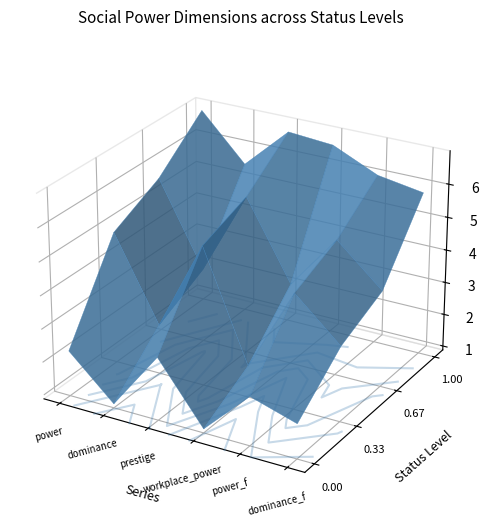

Reading right to left, what are all the values shown in this chart?

power: 3=6.9	2=5.6	1=4.9	0=2.2
dominance: 3=5.5	2=3.1	1=2.4	0=1.0
prestige: 3=6.8	2=5.7	1=5.1	0=2.8
workplace_power: 3=6.7	2=3.3	1=1.8	0=1.0
power_f: 3=6.0	2=5.0	1=4.4	0=2.4
dominance_f: 3=5.8	2=3.8	1=3.1	0=1.9